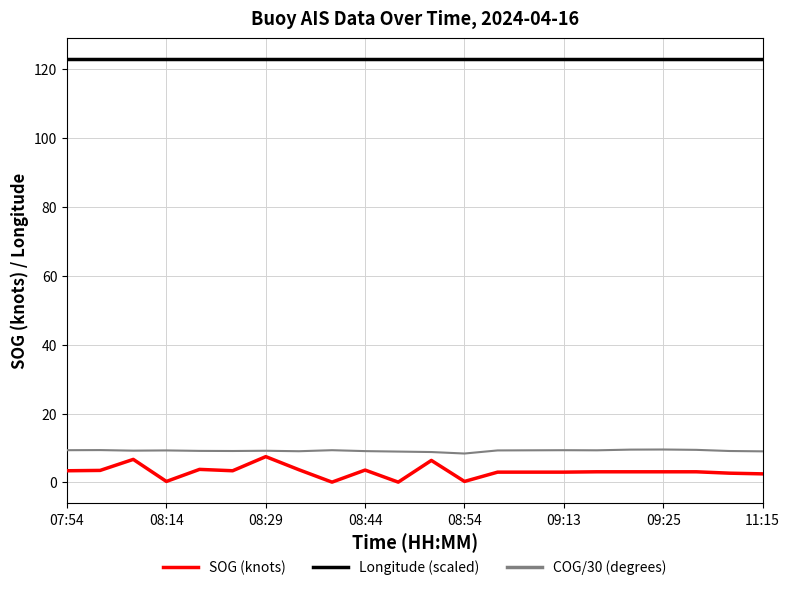

Which series has the largest range (max minus min)?

SOG (knots)